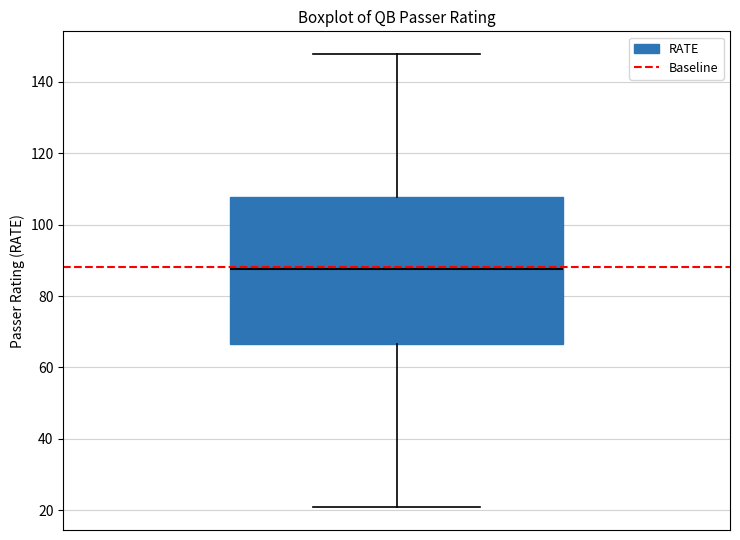

Transcribe this box plot: give where the median line is, the range the box spans, and where the two whiskers end, as read against the y-axis. The values are not printed on the chart, so give them approximately, as read against the axis.

median 88, box 66 to 108, whiskers 20 to 148